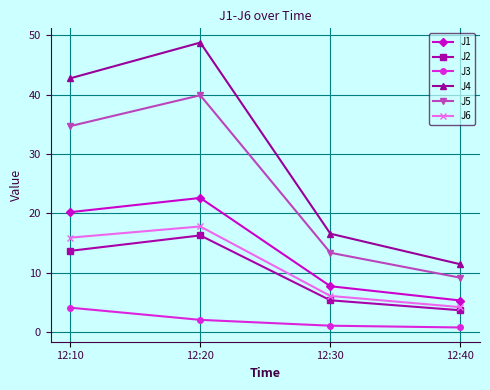

What is the average value of the J6 series?

11.0